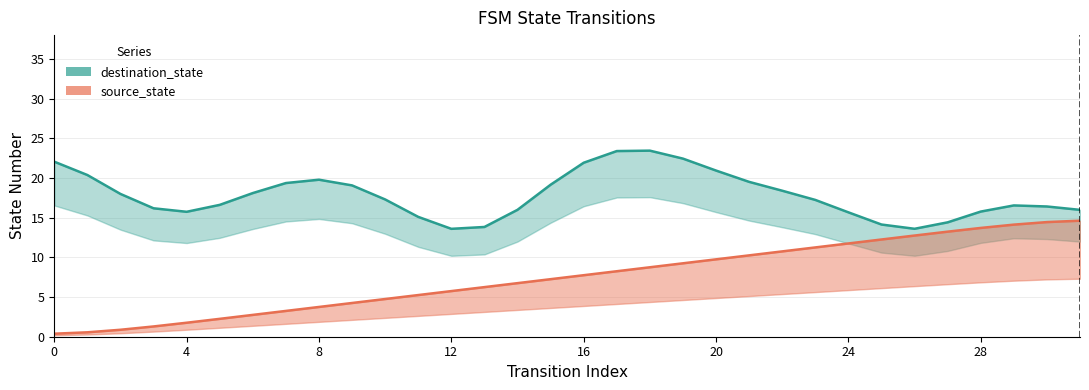

What is the difference between the maximum and minimum values?

14.2